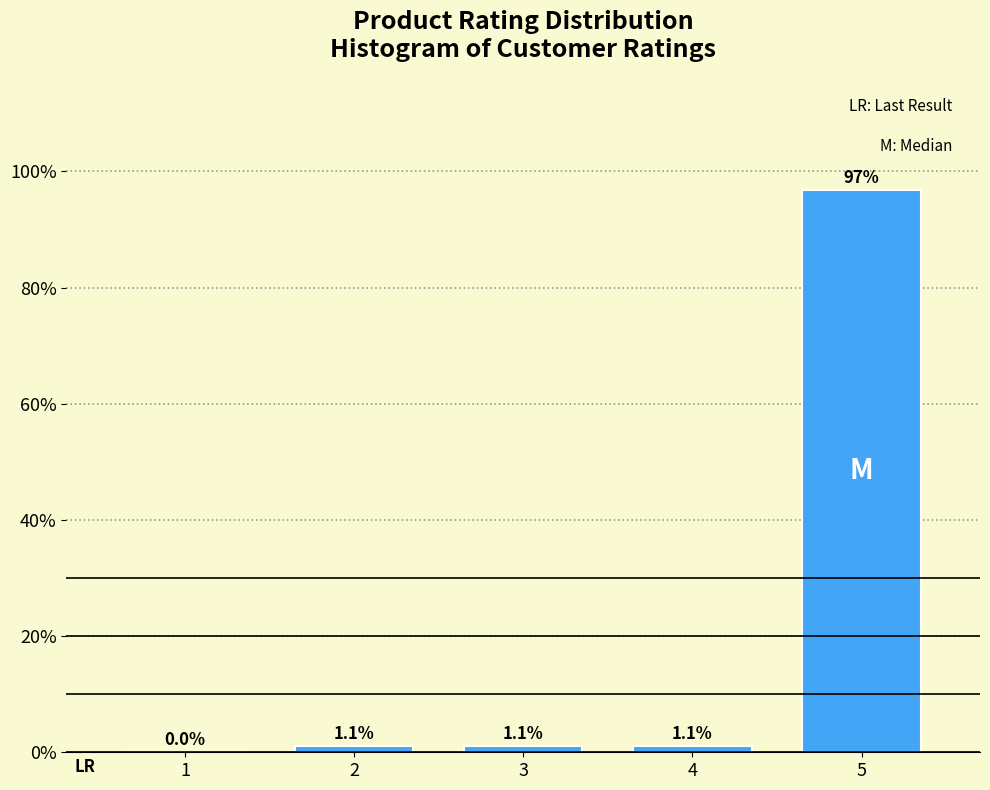

Between 5 and 4, which is larger?

5